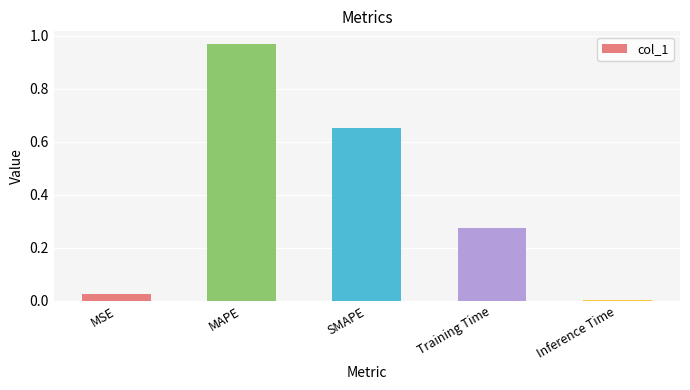

What is the change in value from MSE to MAPE?

+0.9